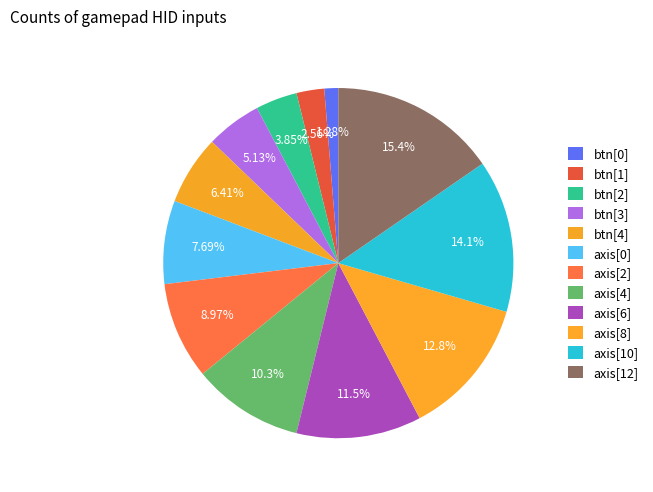

To the nearest percent, what is the difference between the largest and smallest slice percentages?

14%